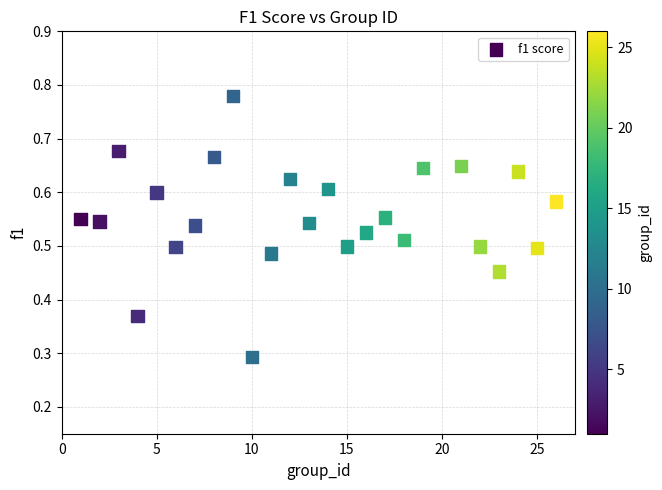

What Y value in the scatter plot is closest to 0?

0.3